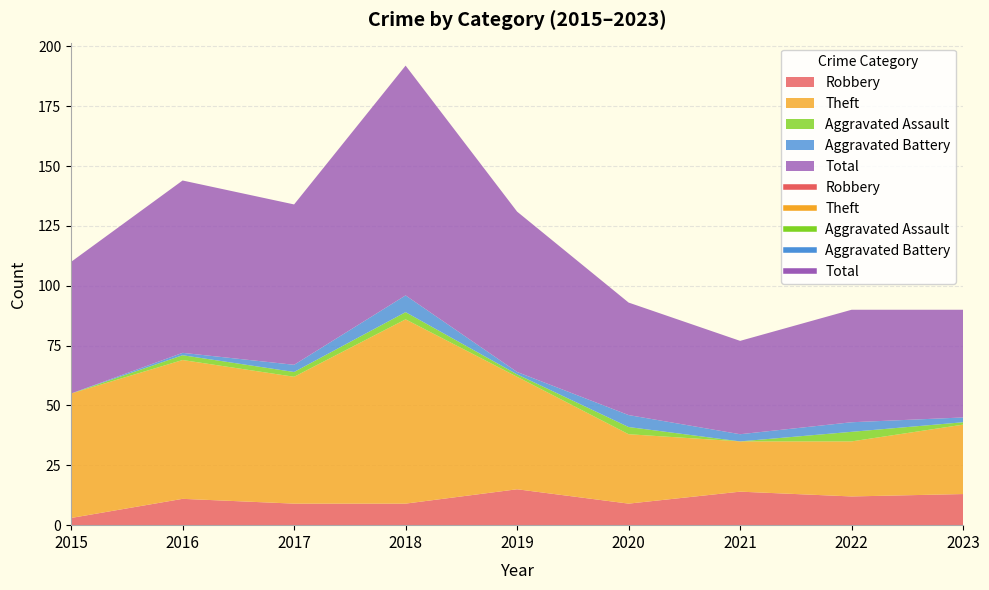

How many data points in Total are above 55?

4